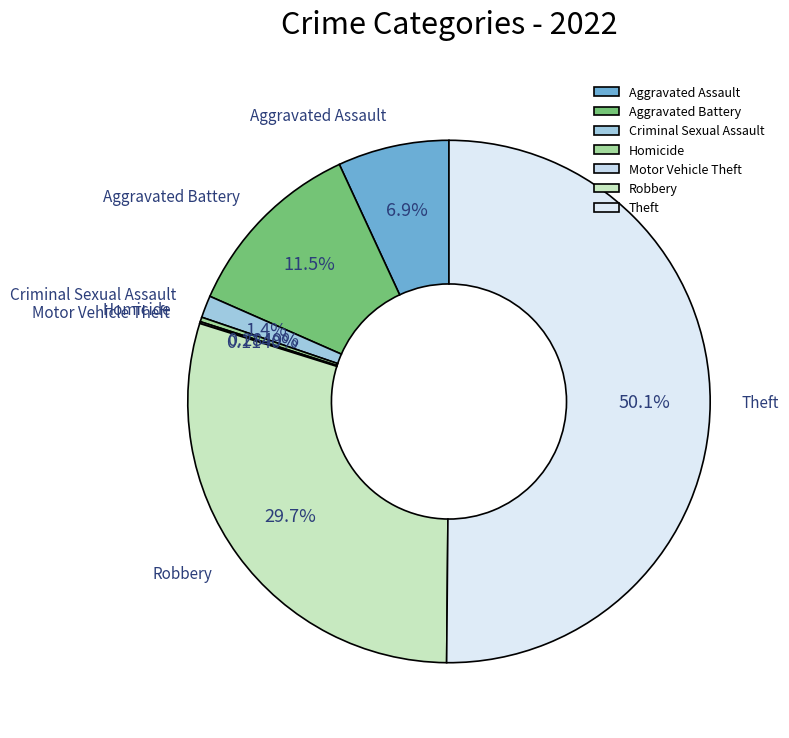

Which slice represents more than half of the pie?

Theft